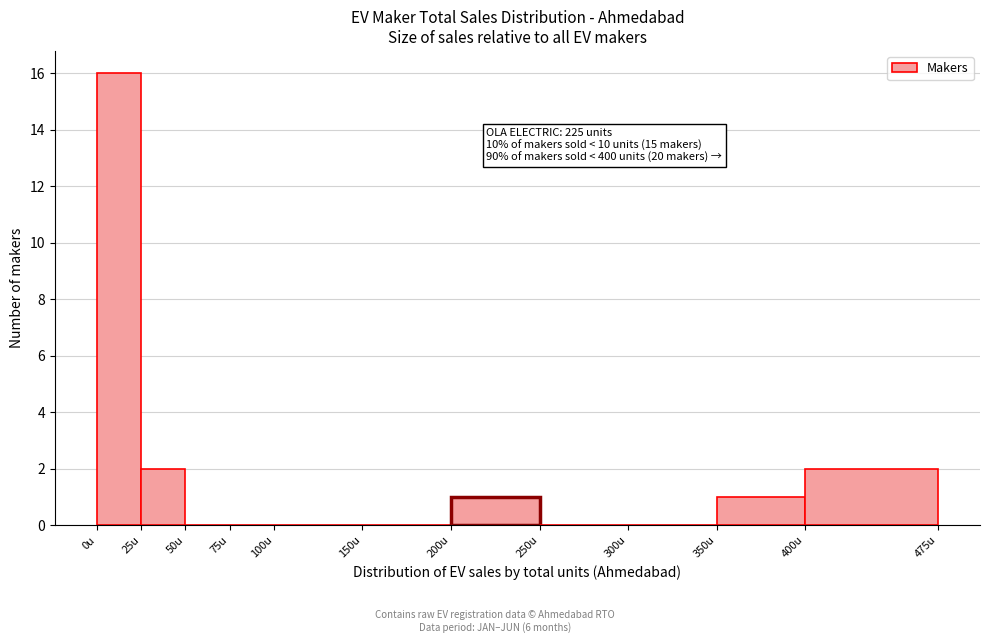

Which range on the x-axis has the tallest bar?

0 to 25